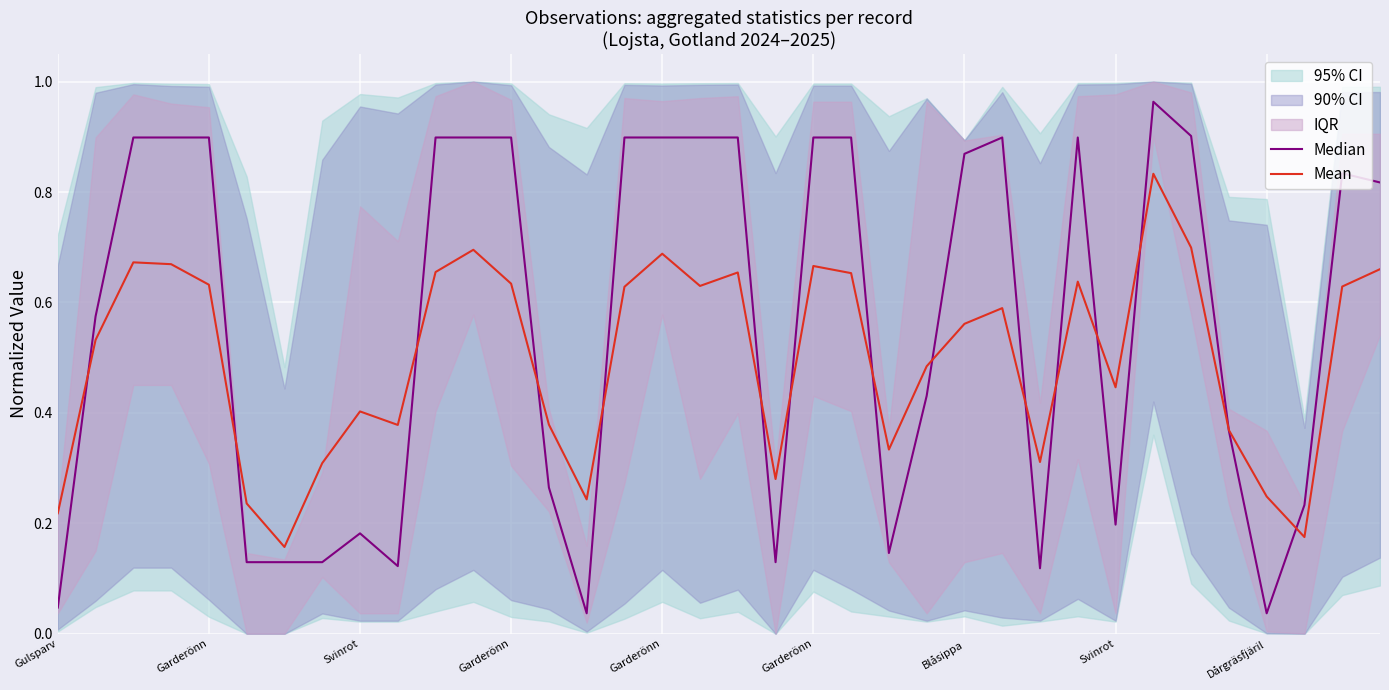

Where is the first local maximum for Mean?

Svinrot